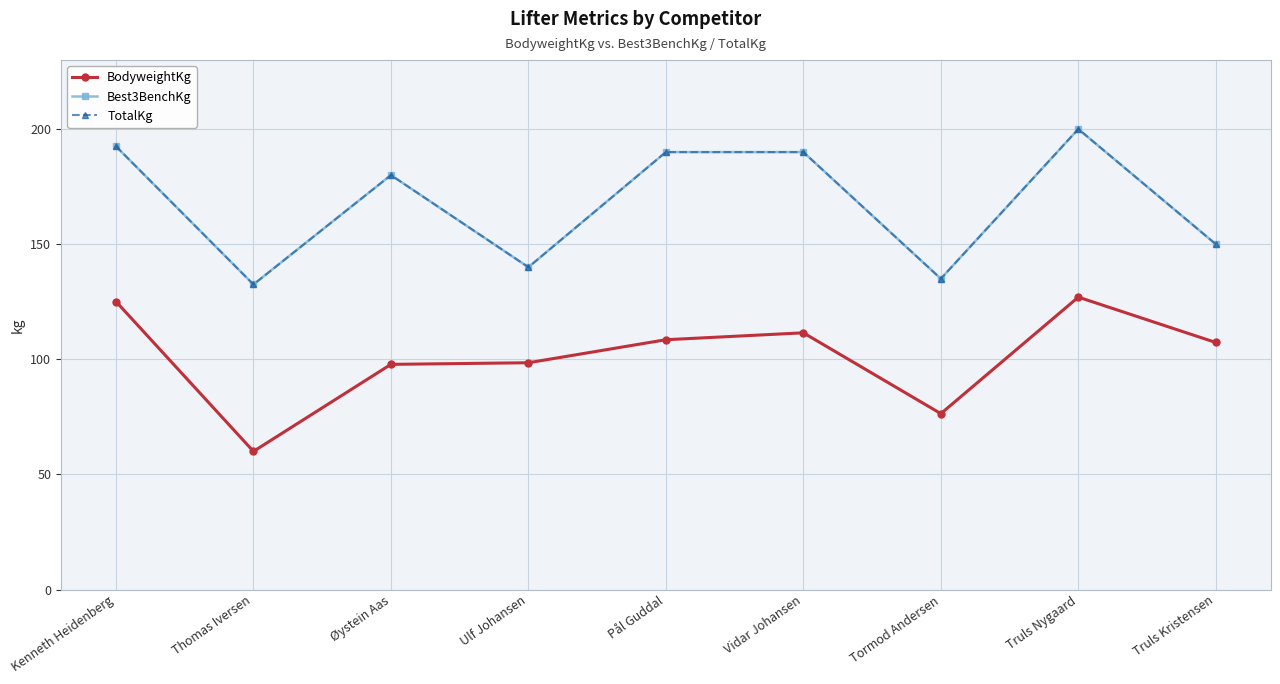

Is this an area chart (filled region under the line)?

No